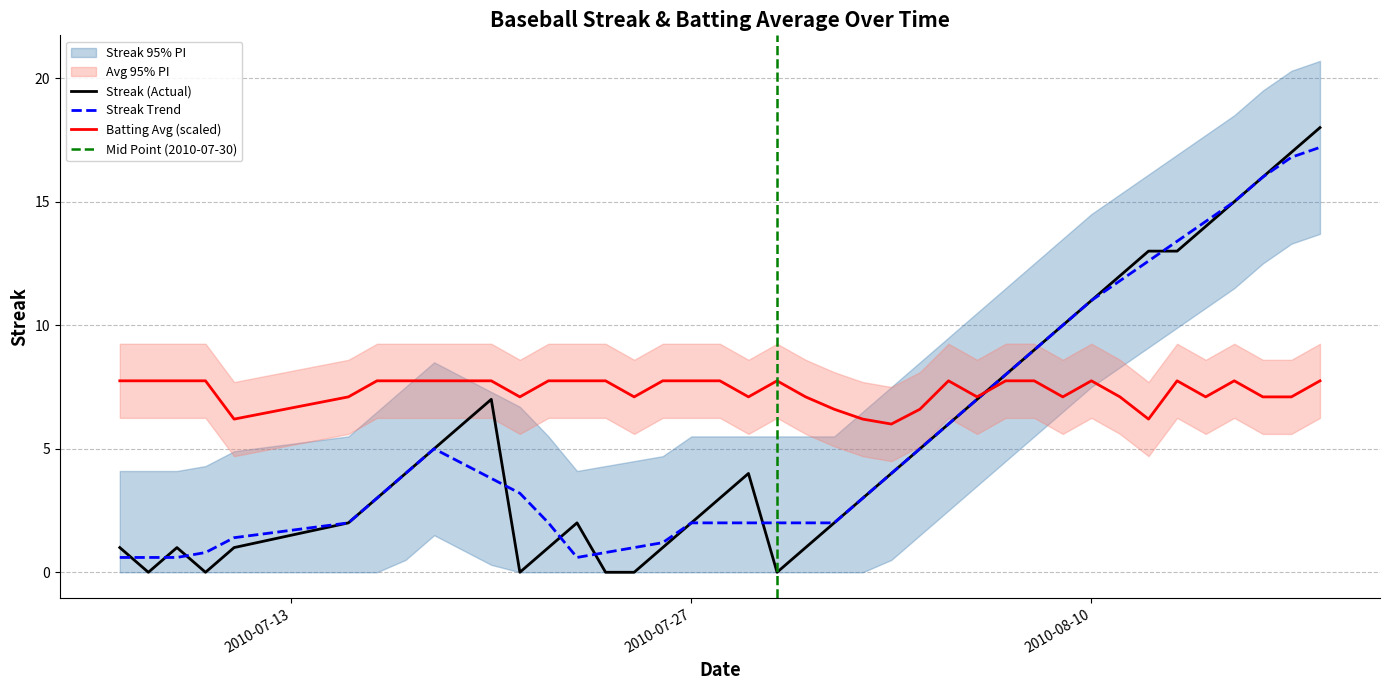

Is it true that Batting Average equals 6.0 at 2010-08-03?

True